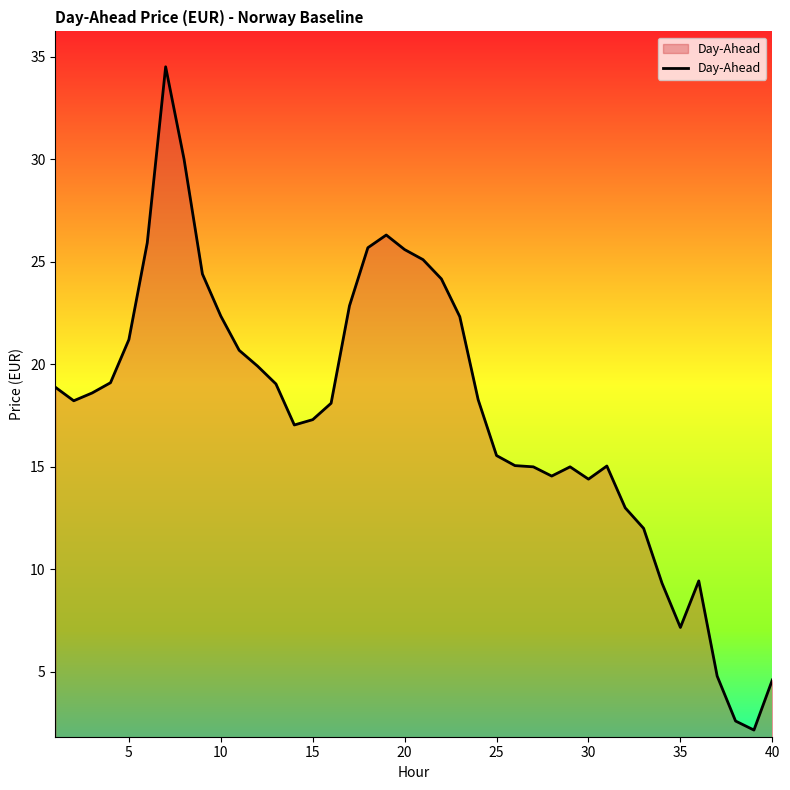

What is the smallest value displayed?

2.2